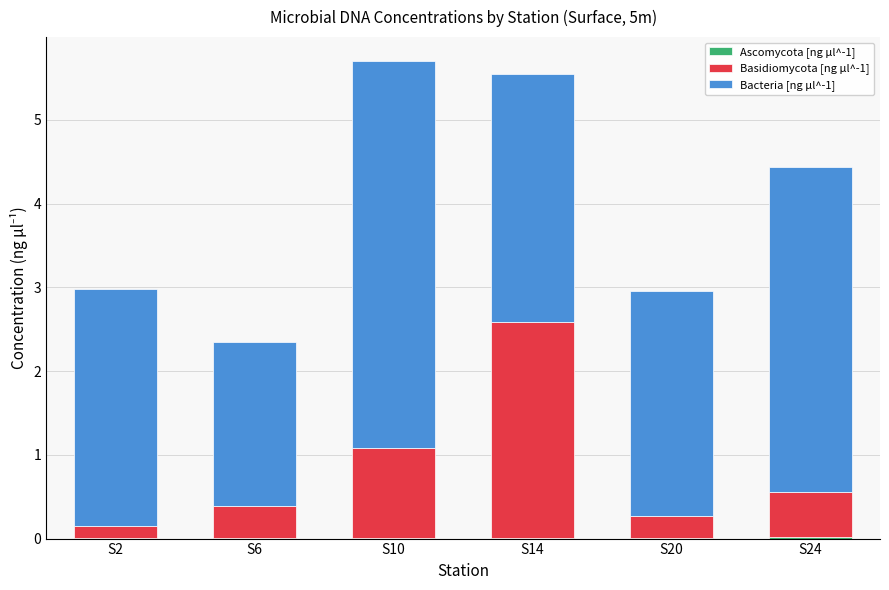

Which series changed the most between S6 and S24?

Bacteria [ng µl^-1]